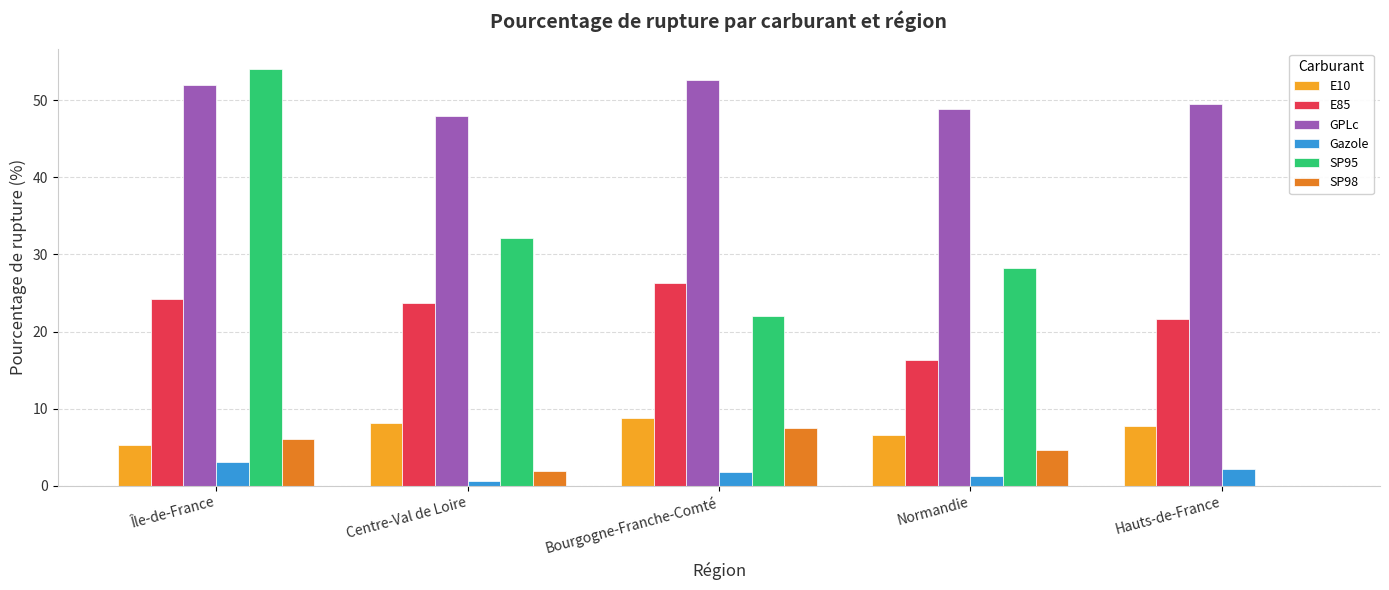

Count the number of categories in the chart.

5